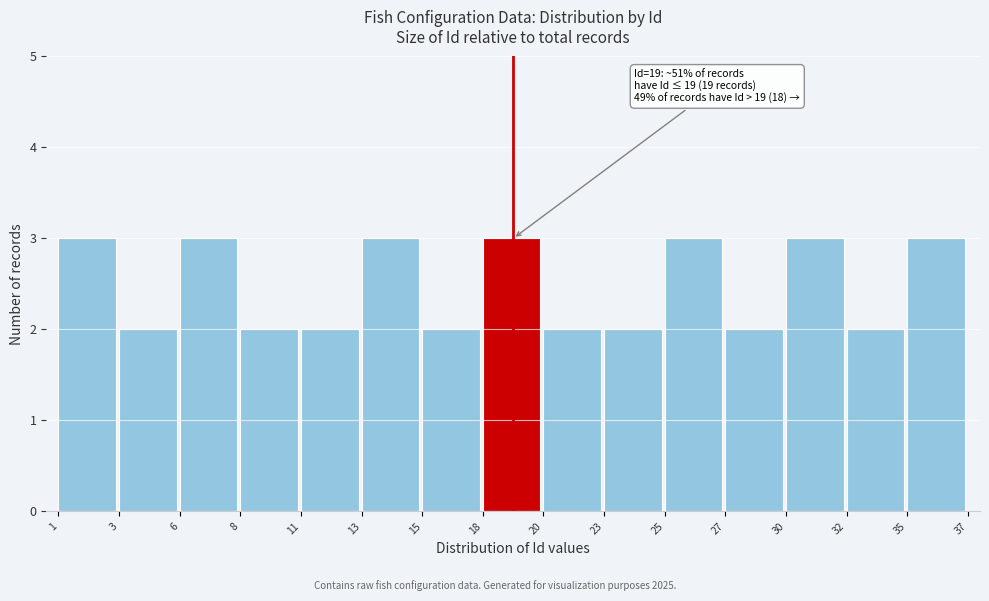

Reading left to right, transcribe all the data shown in this chart.

3	2	3	2	2	3	2	3	2	2	3	2	3	2	3